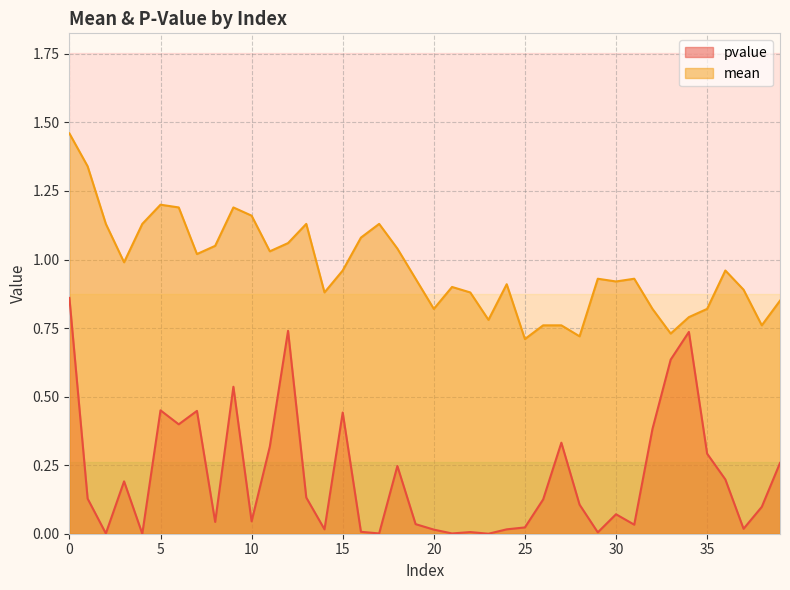

Which series has the largest total across all categories?

mean